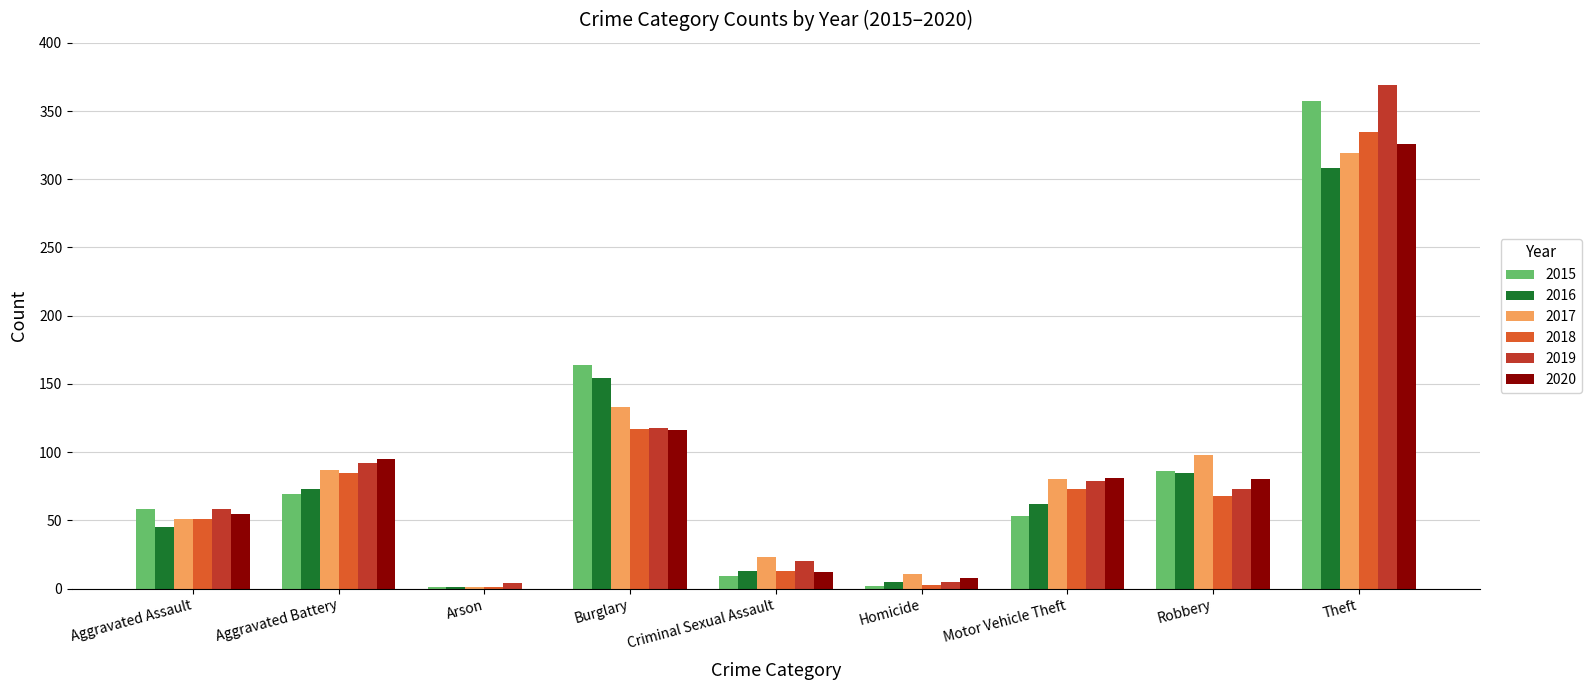

Is it true that 2016 equals 26 at Aggravated Battery?

False